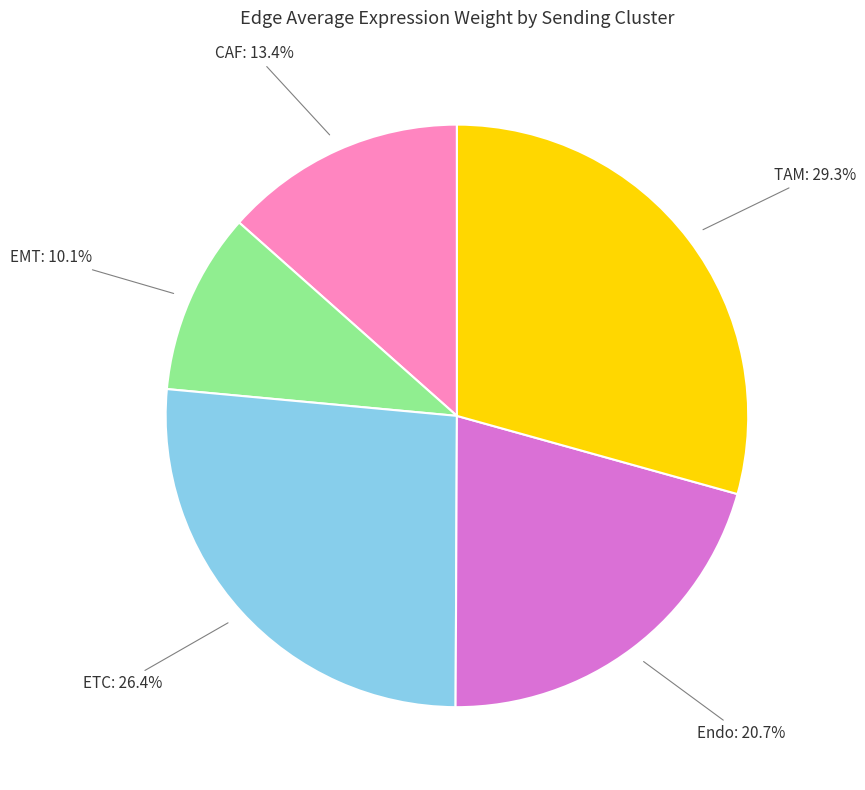

Is there a majority slice in this chart?

No